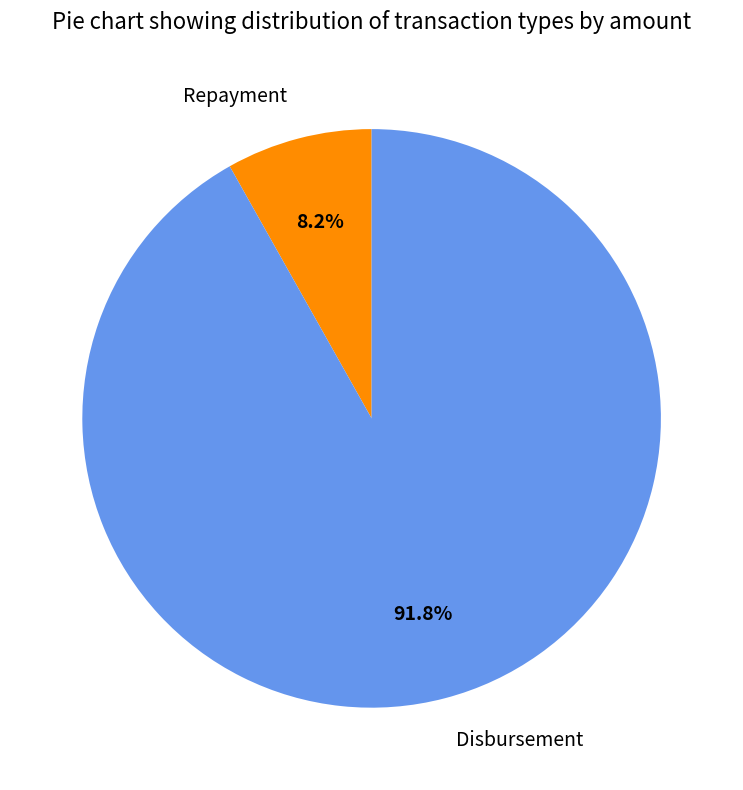

The Disbursement slice represents 81% of the pie. True or false?

False